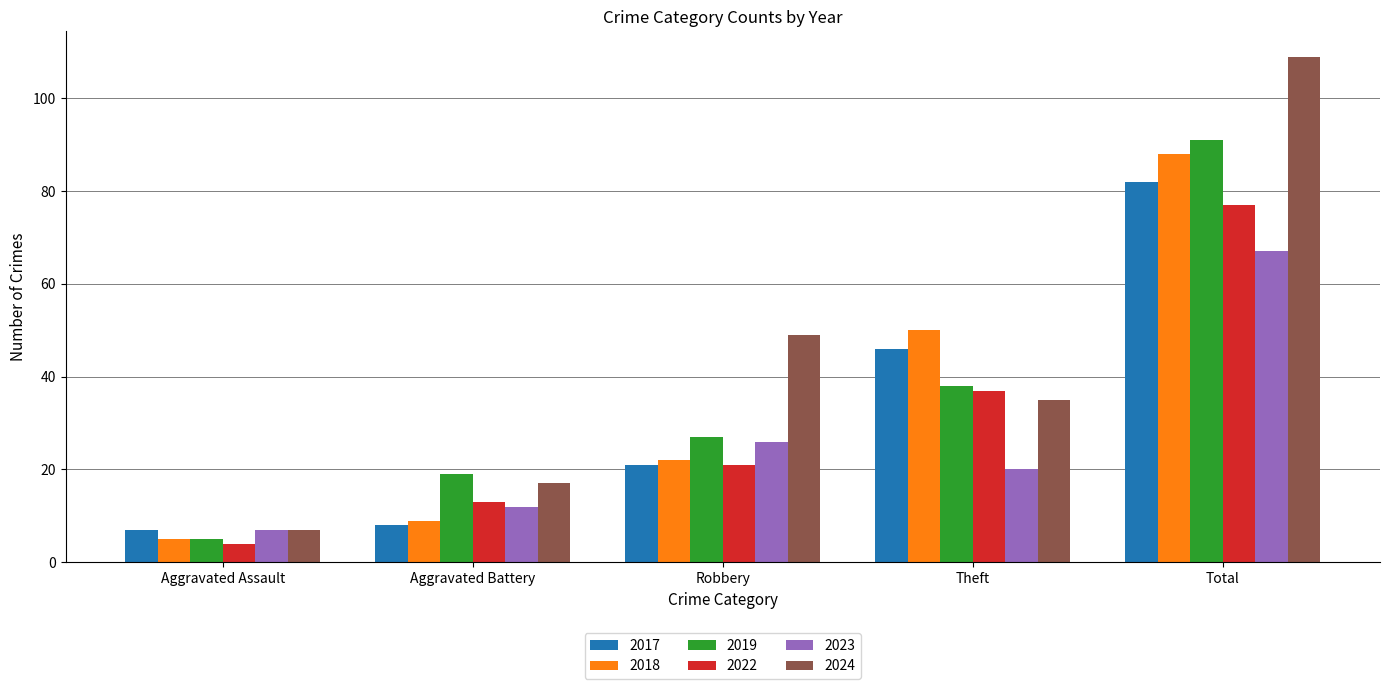

Which series has the largest total across all categories?

2024